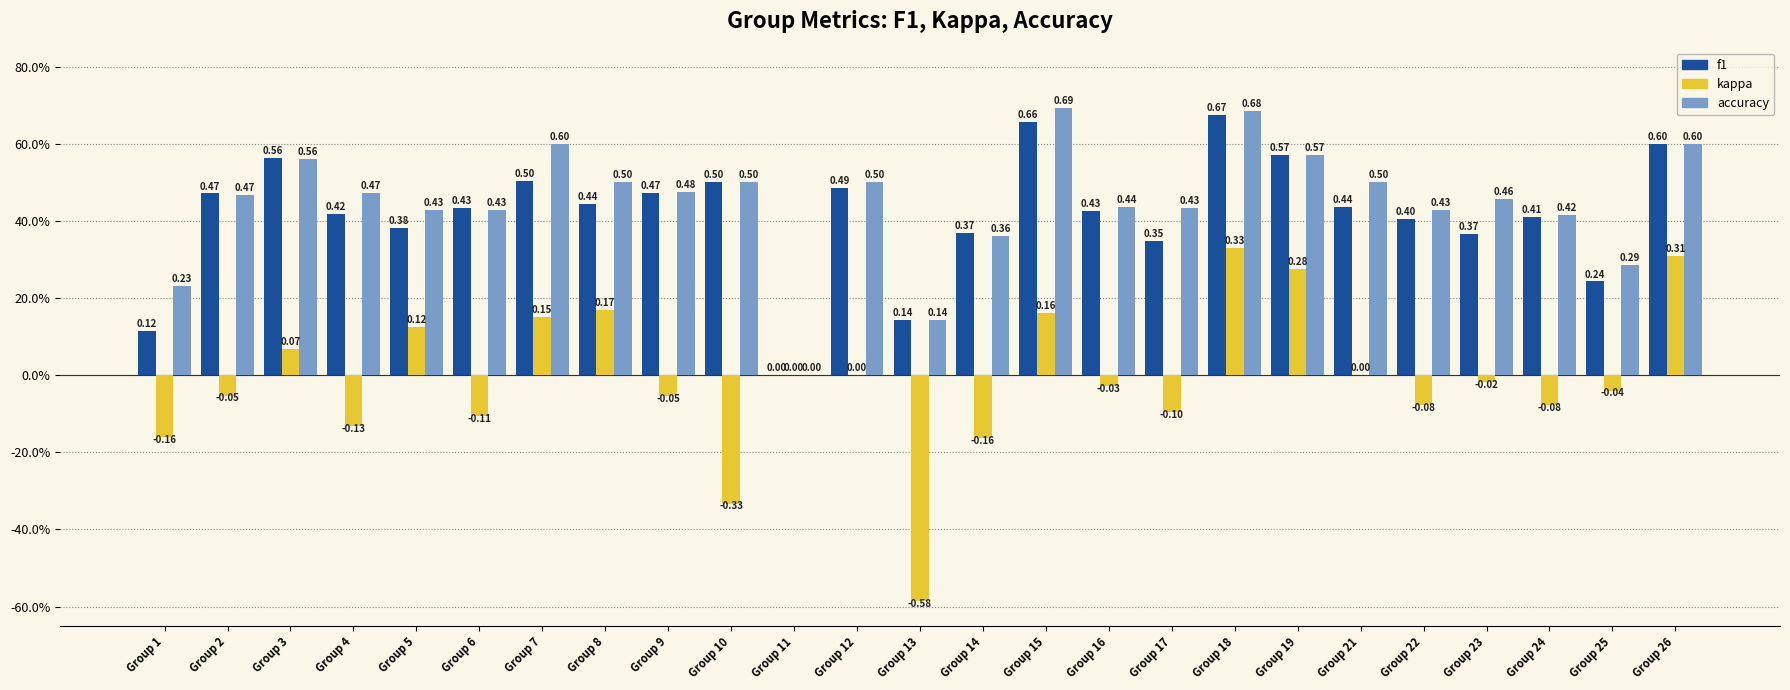

At which label does kappa first exceed 0?

Group 3